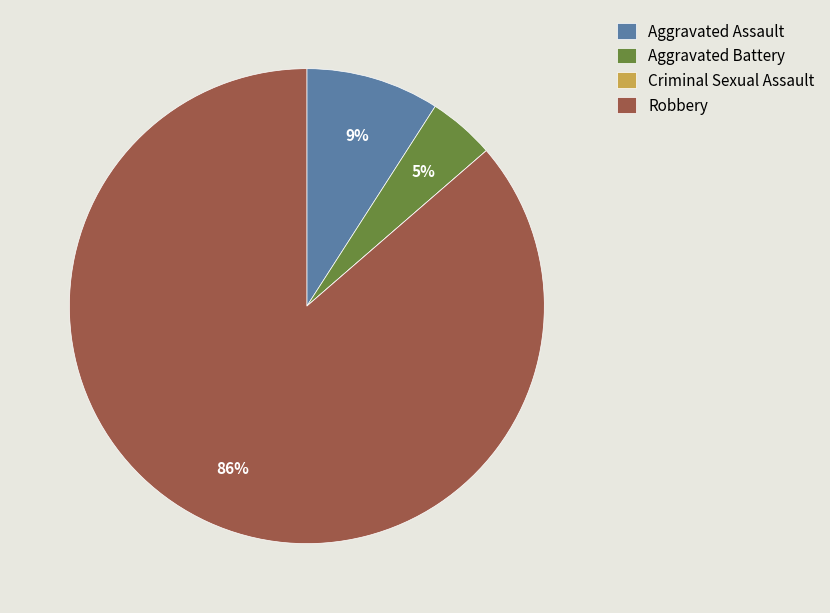

Which slice is the largest?

Robbery